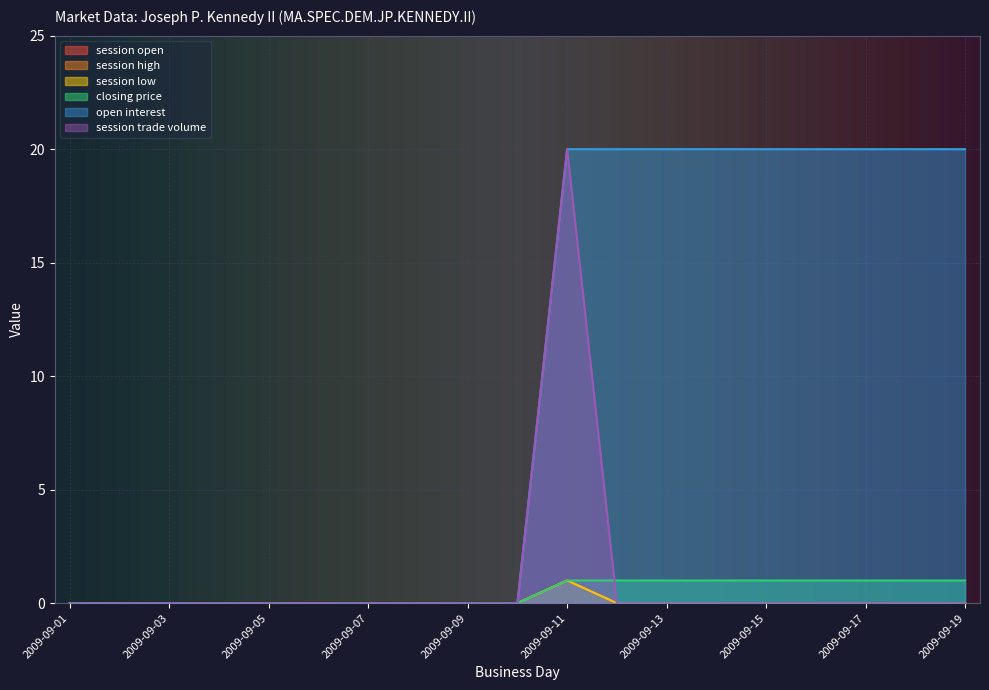

Reading right to left, extract all data points from this chart.

session open: 0	0	0	0	0	0	0	0	1	0	0	0	0	0	0	0	0	0	0
session high: 0	0	0	0	0	0	0	0	1	0	0	0	0	0	0	0	0	0	0
session low: 0	0	0	0	0	0	0	0	1	0	0	0	0	0	0	0	0	0	0
closing price: 1	1	1	1	1	1	1	1	1	0	0	0	0	0	0	0	0	0	0
open interest: 20	20	20	20	20	20	20	20	20	0	0	0	0	0	0	0	0	0	0
session trade volume: 0	0	0	0	0	0	0	0	20	0	0	0	0	0	0	0	0	0	0